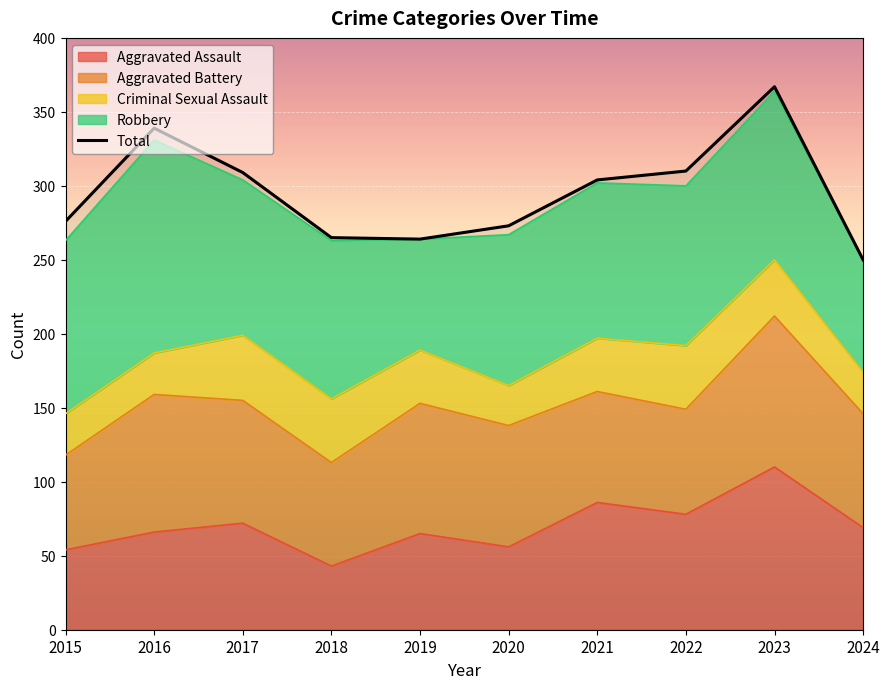

What is the value of the 8th point from the left?

310